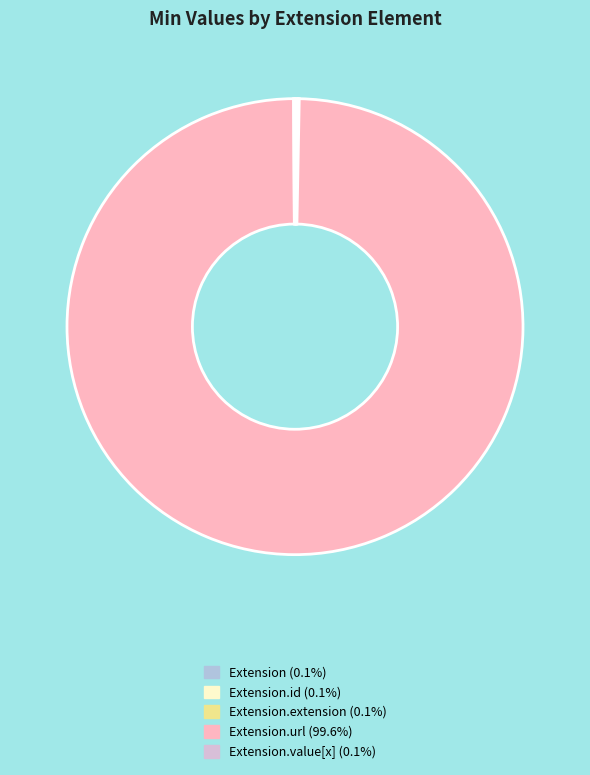

Does any single category account for the majority?

Yes